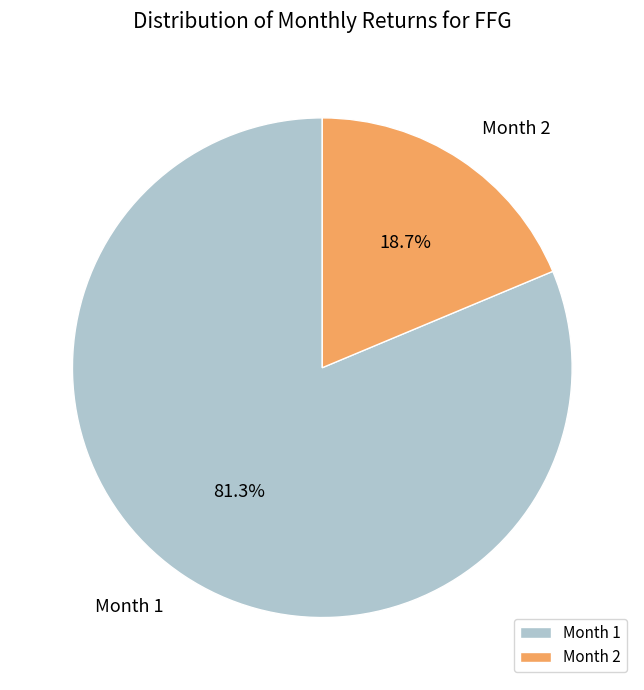

Is the sum of Month 2 and Month 1 greater than half?

Yes